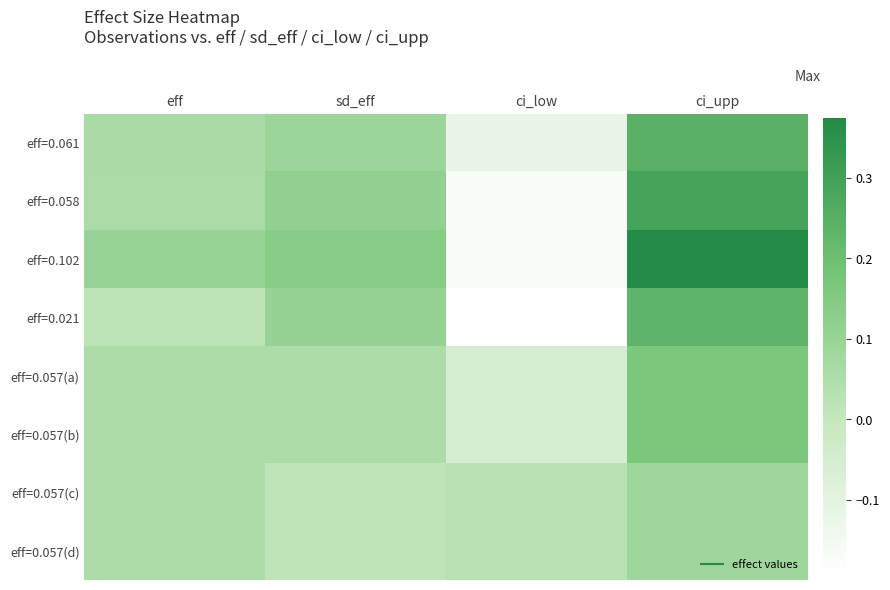

How many series are shown in this chart?

8